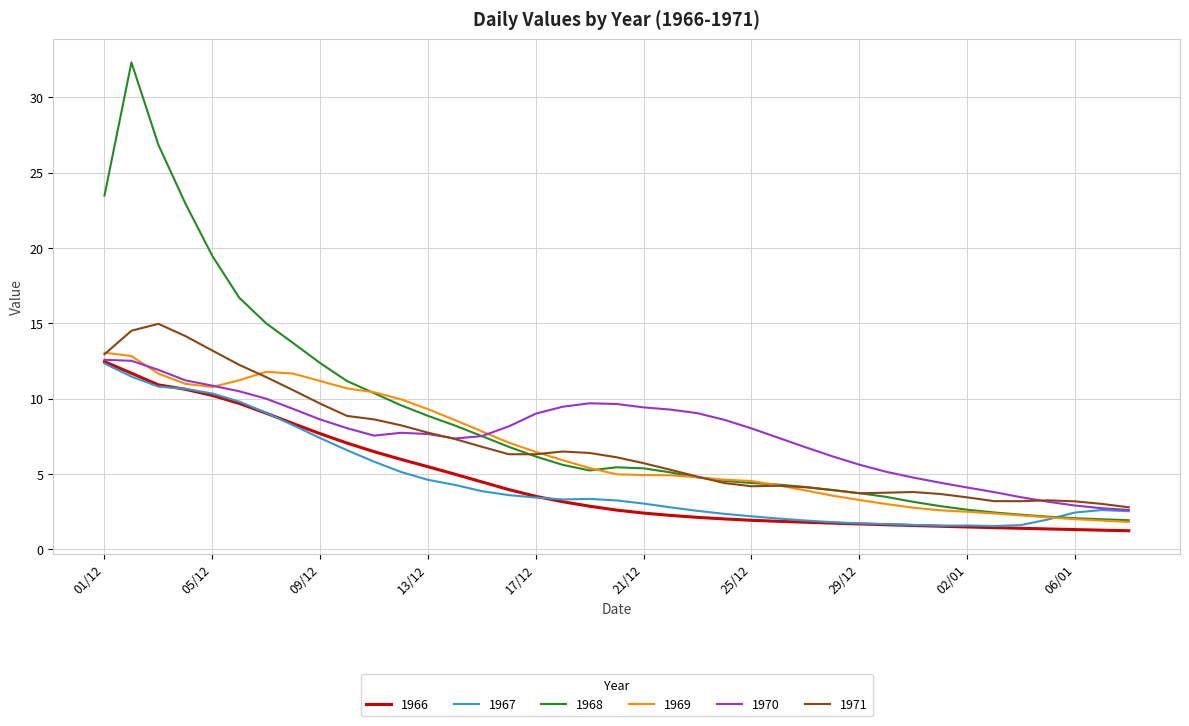

Which series has the largest range (max minus min)?

1968